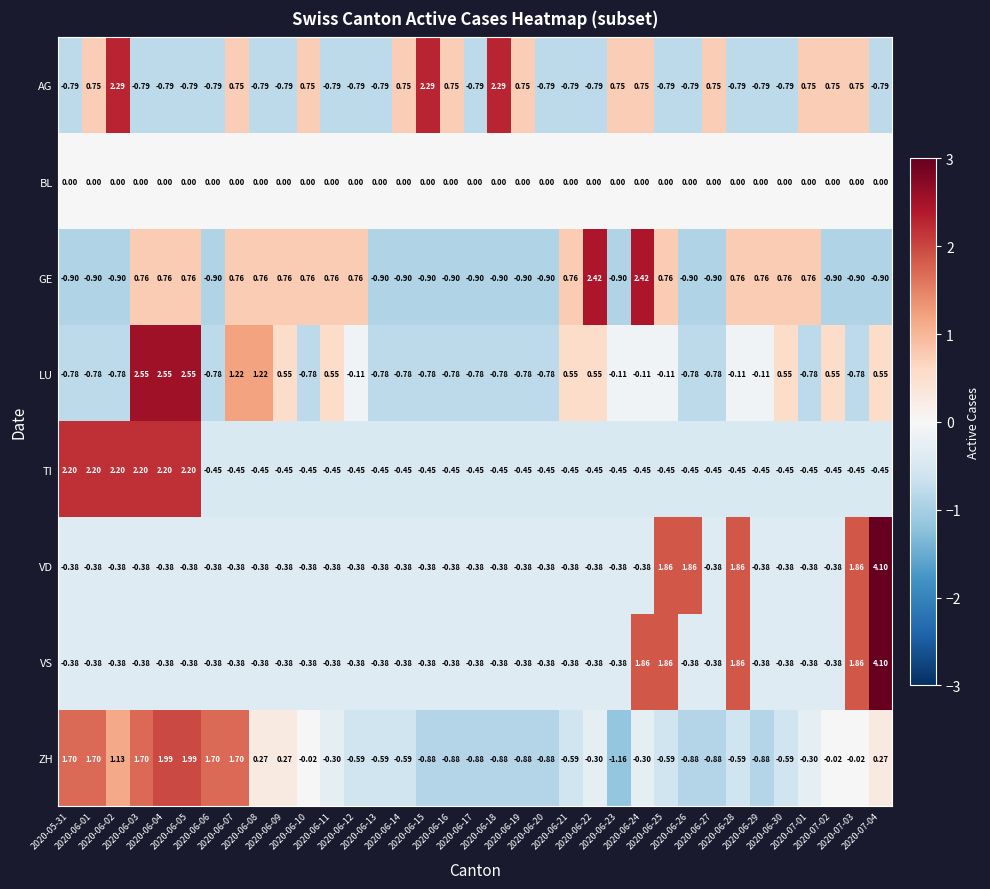

Which series has the largest total across all categories?

TI